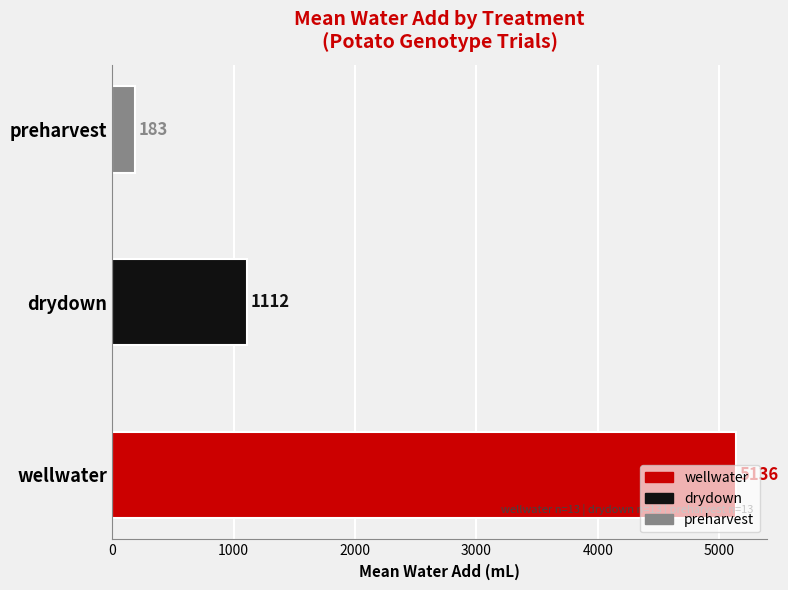

At which label is the value closest to 2659?

drydown